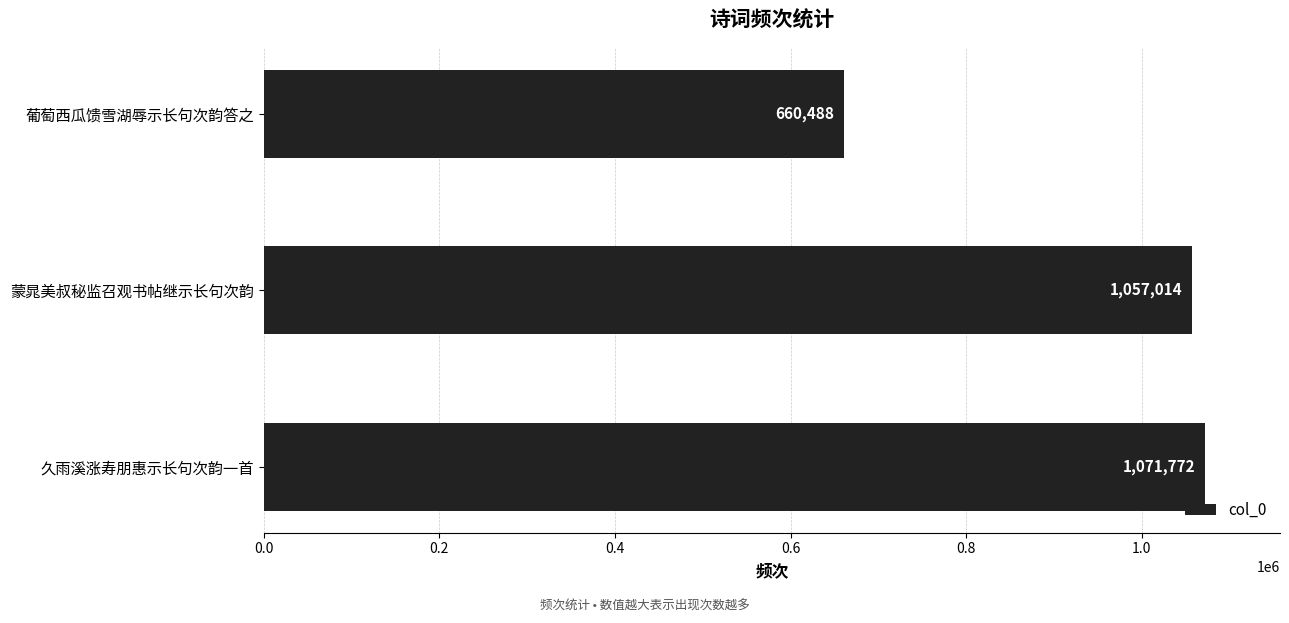

What is the sum of all values?

2789274